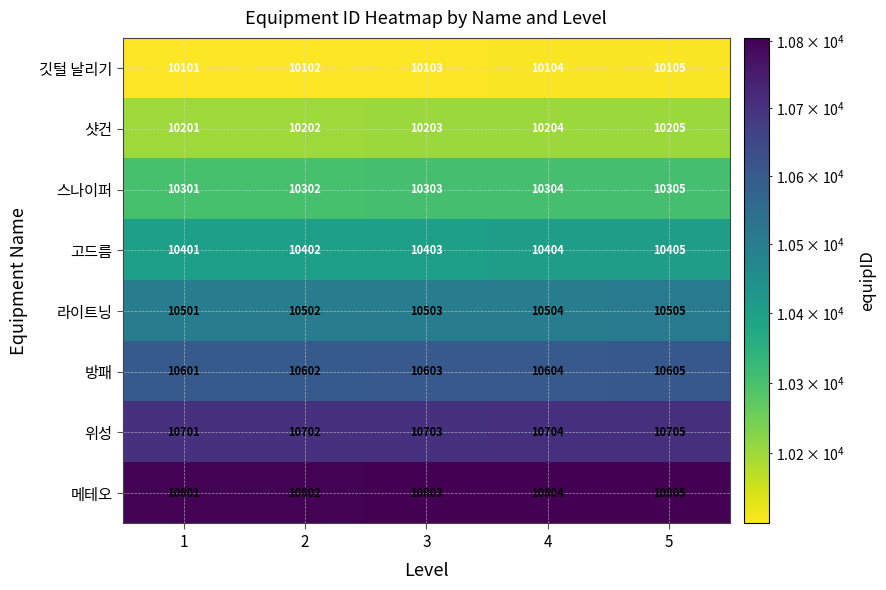

The value of 방패 at 5 is 10605. True or false?

True